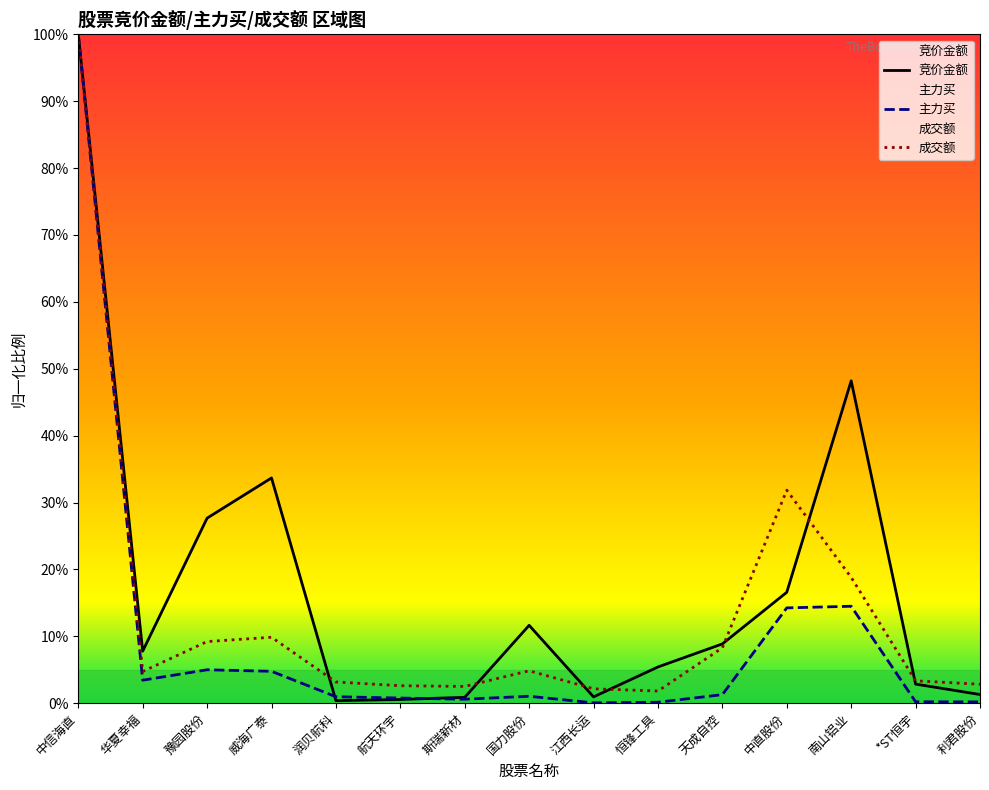

What is the value of the 主力买 point at the 5th from the left?

1.0